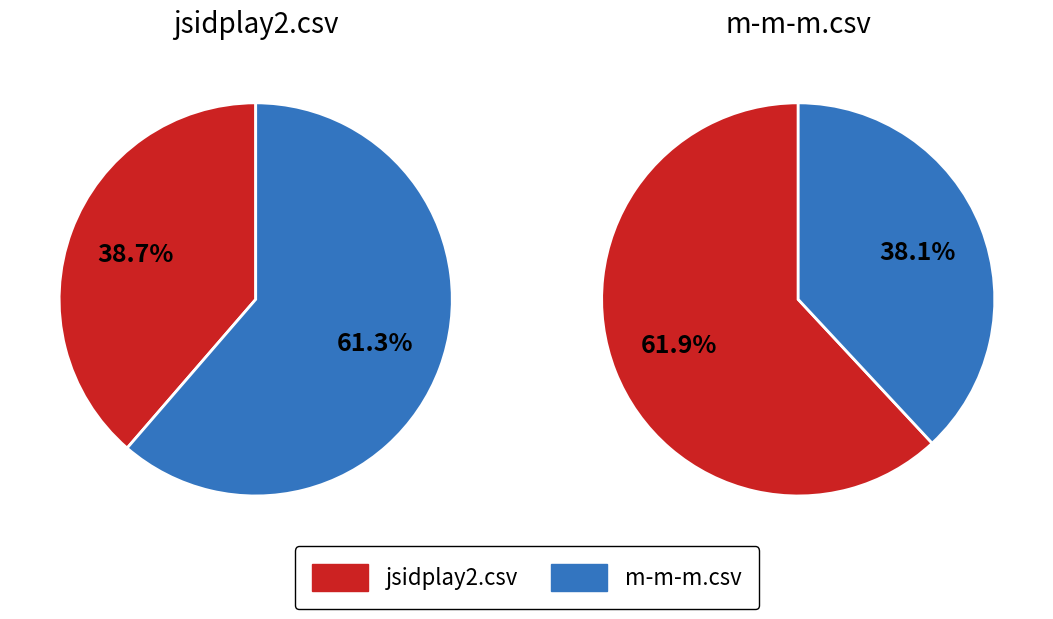

Rank the series by their maximum value, from lowest to highest.

m-m-m.csv, jsidplay2.csv